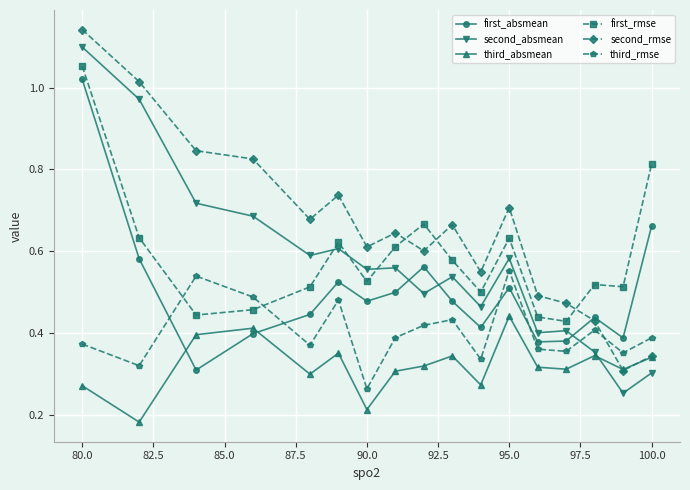

At how many categories does at least one series exceed 0?

17